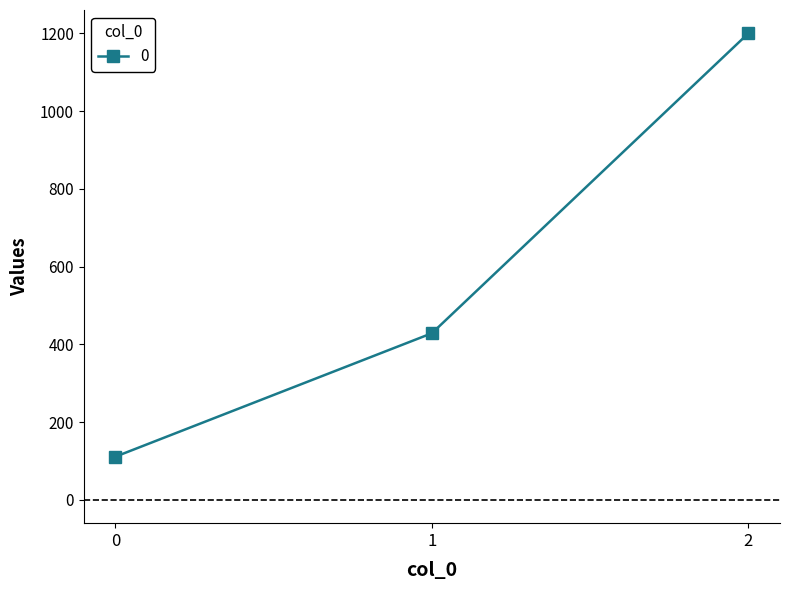

What is the difference between the maximum and minimum values?

1088.9